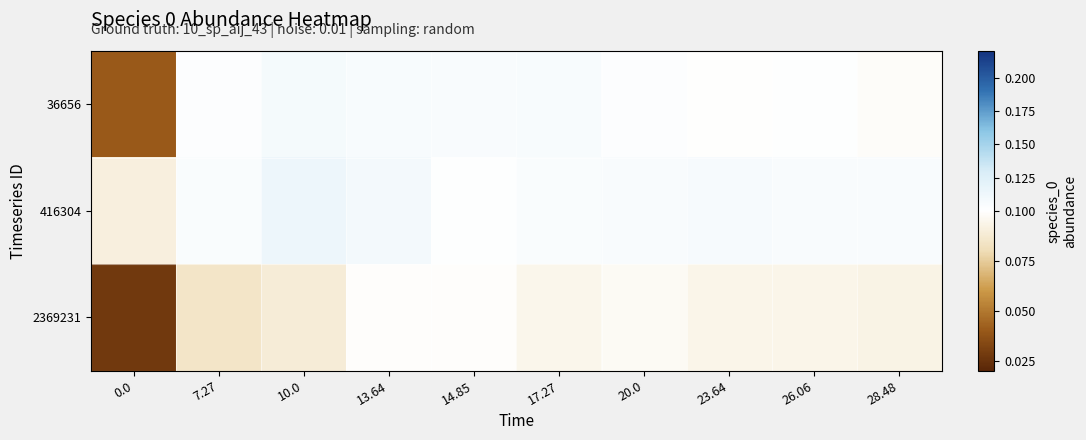

Between 10.0 and 17.27, which series saw the biggest shift?

416304